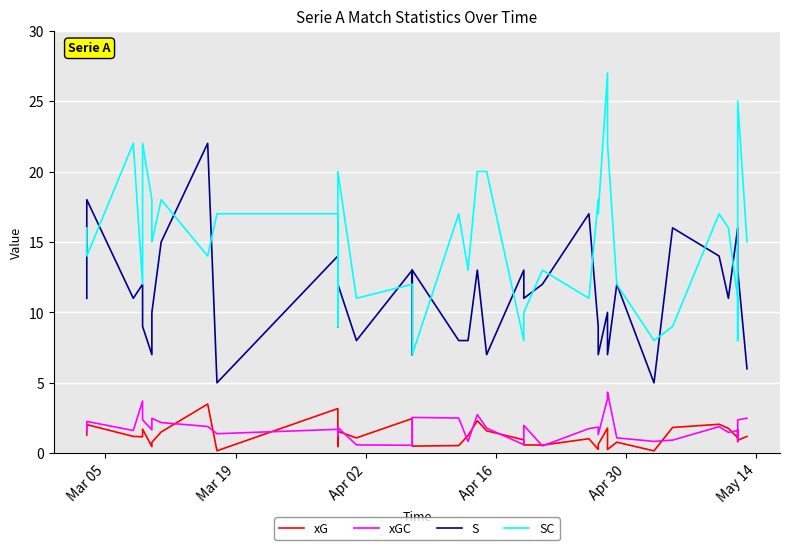

At how many categories does at least one series exceed 12?

34